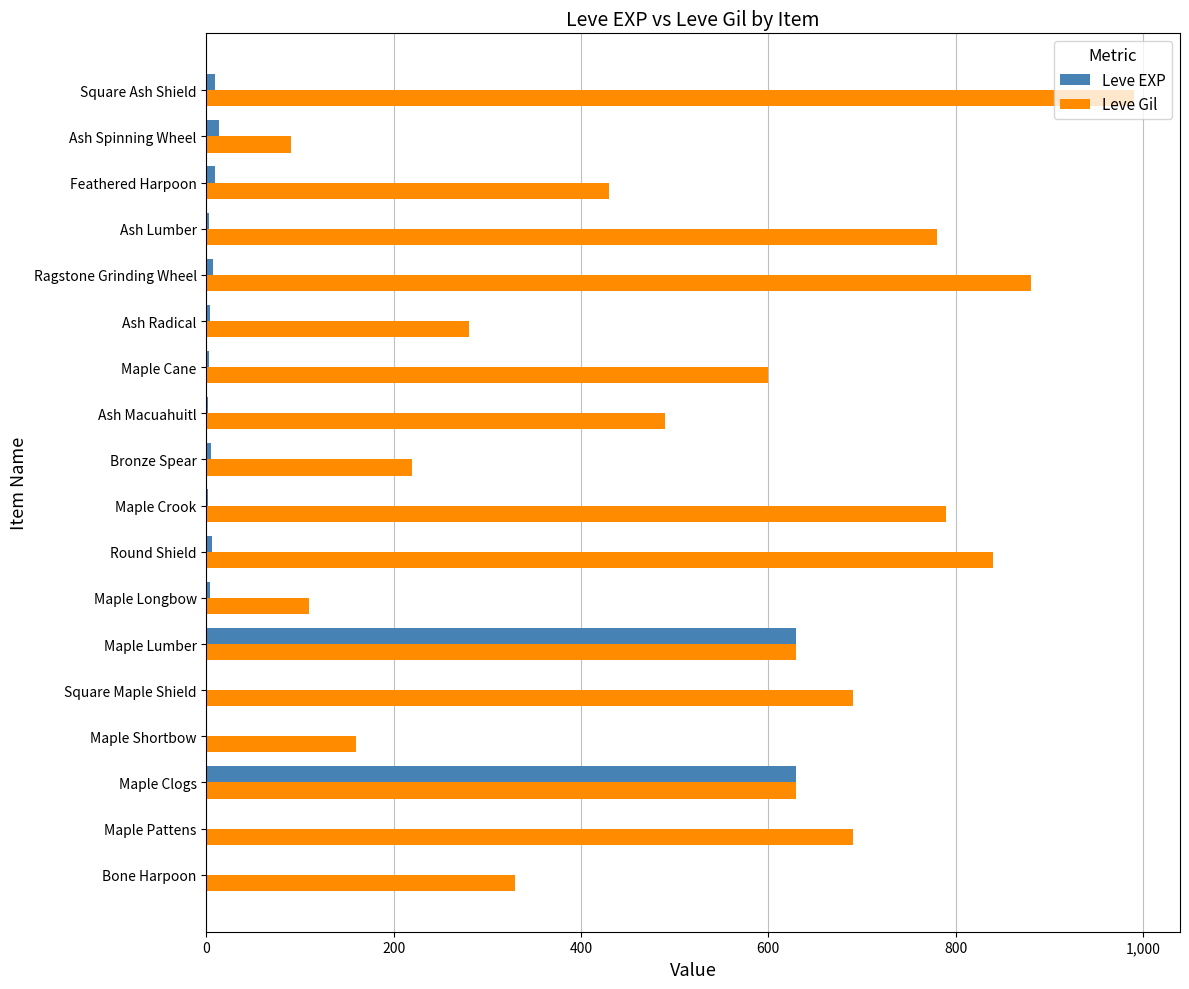

Where is Leve Gil nearest to the value 540?

Ash Macuahuitl